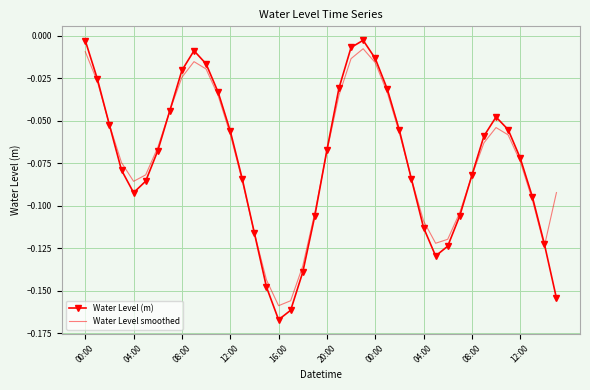

Which series has the largest range (max minus min)?

Water Level (m)